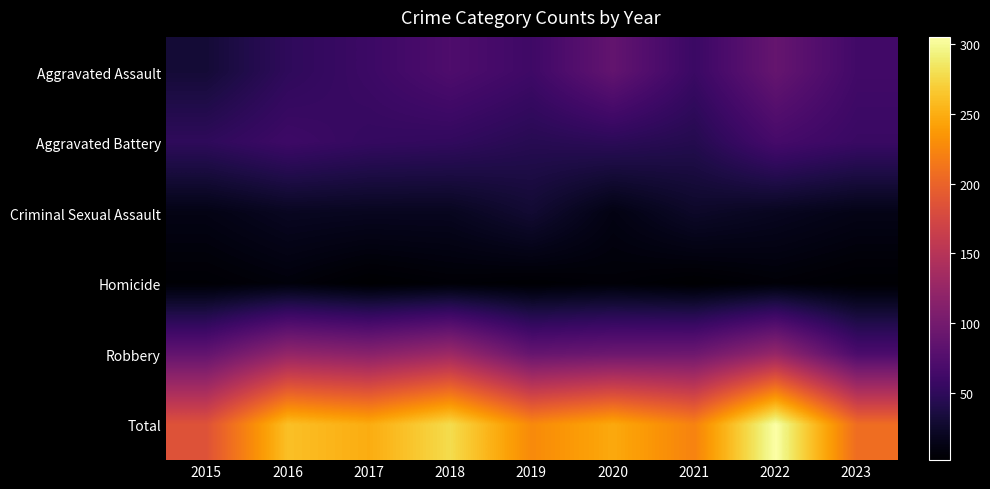

At how many categories does at least one series exceed 152?

9